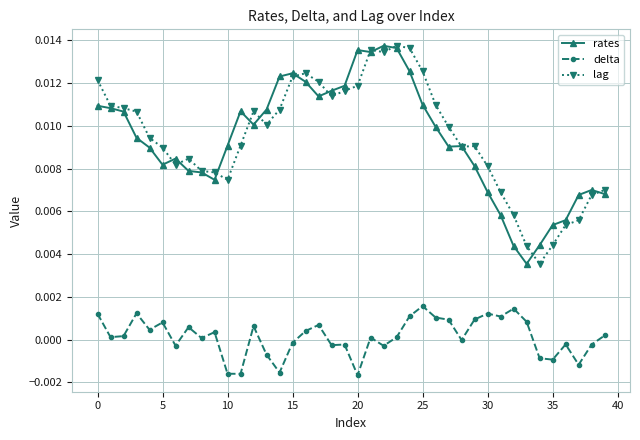

What are all the series names shown in the legend?

rates, delta, lag